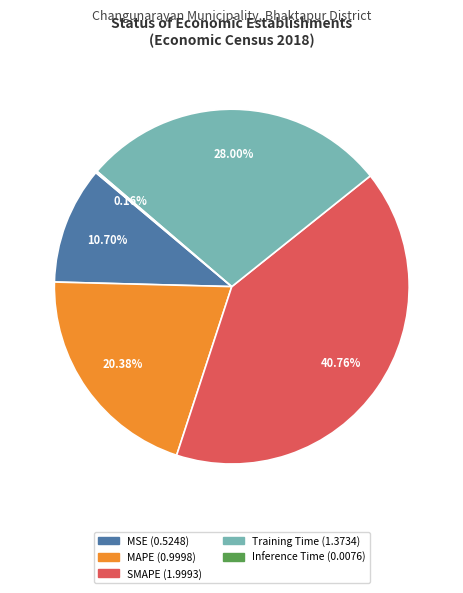

Which slice is the largest?

SMAPE